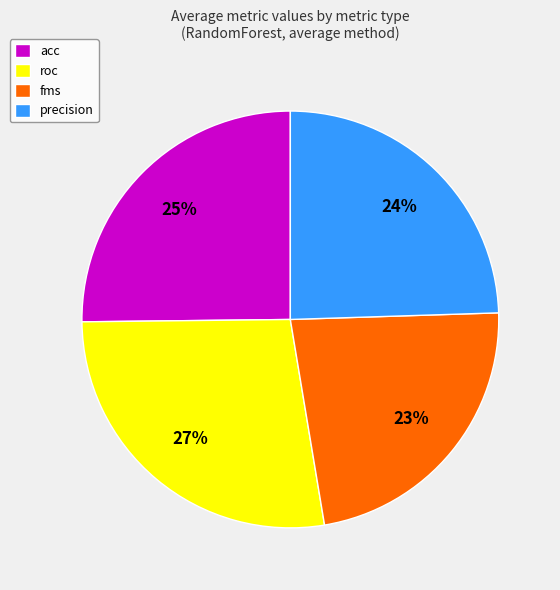

What percentage is the precision slice, to the nearest percent?

24%